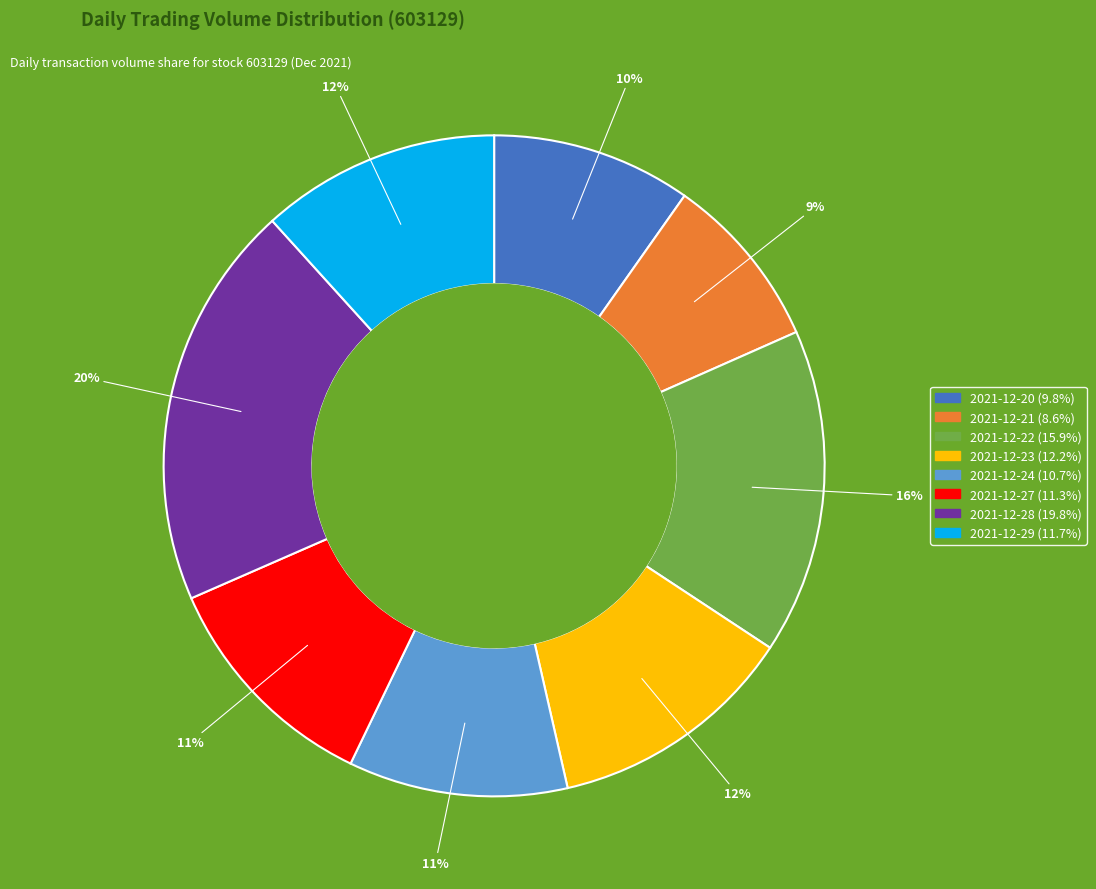

Is it true that 2021-12-22 is 9% of the pie?

False